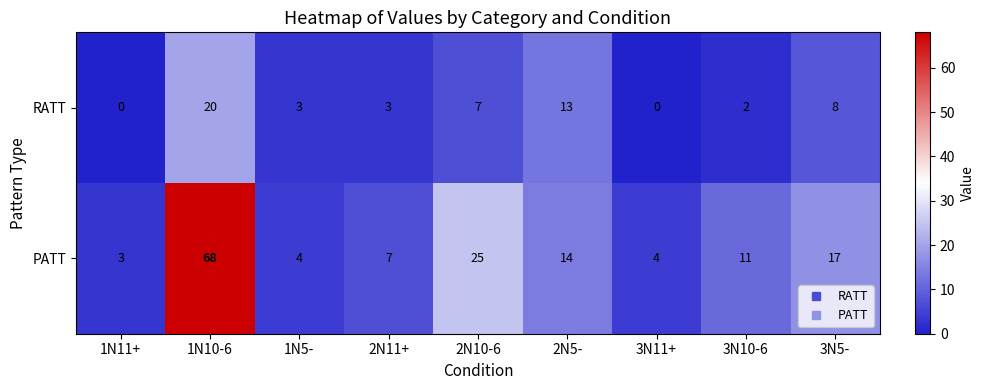

Which series has the largest total across all categories?

PATT